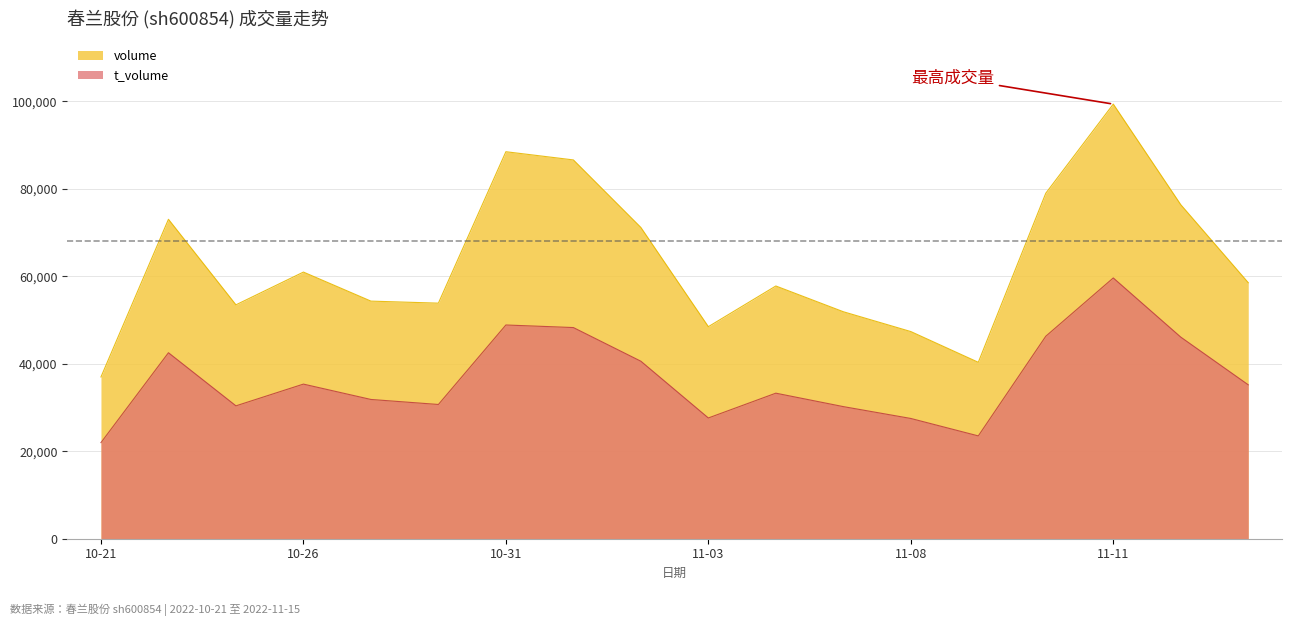

What is the spread (max minus min) of values at 11-03?

20874.9